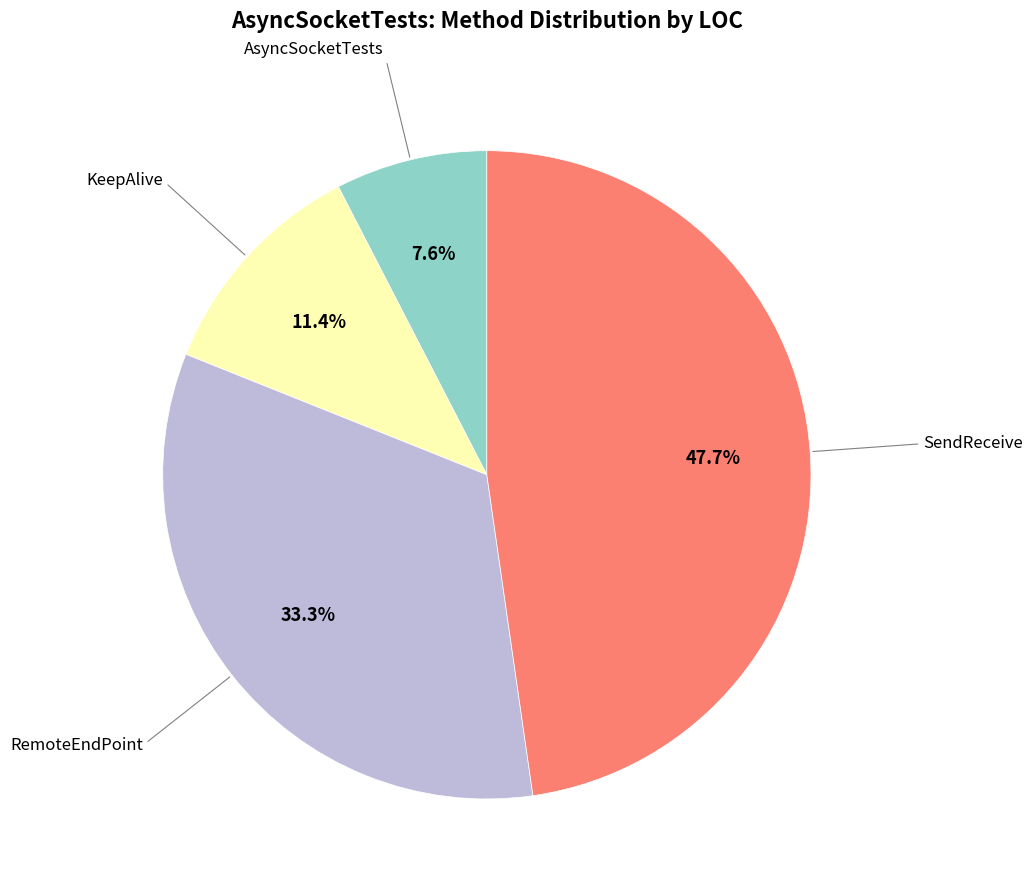

Does any single category account for the majority?

No